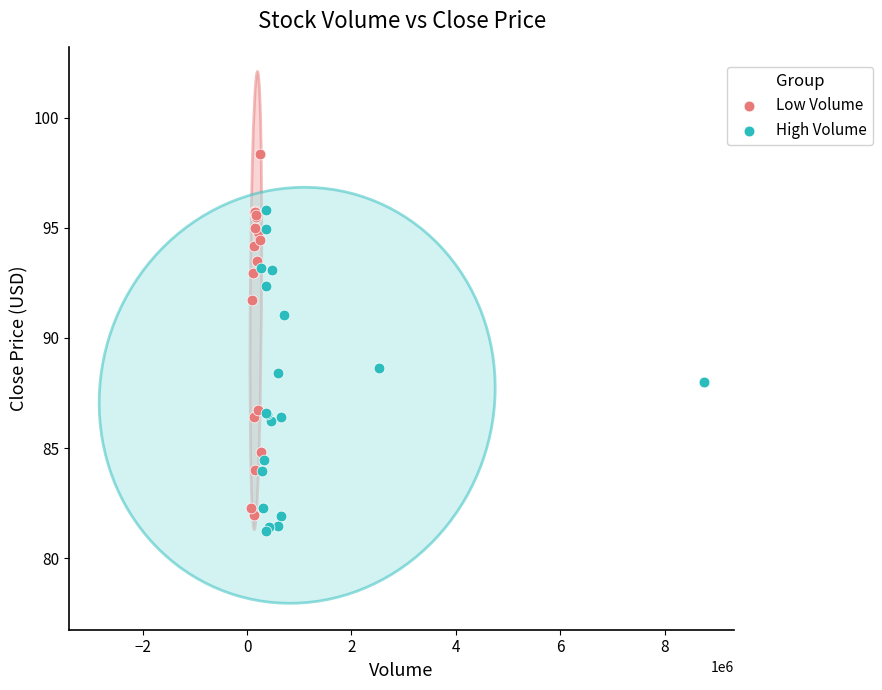

Which series reaches the minimum Y coordinate?

High Volume